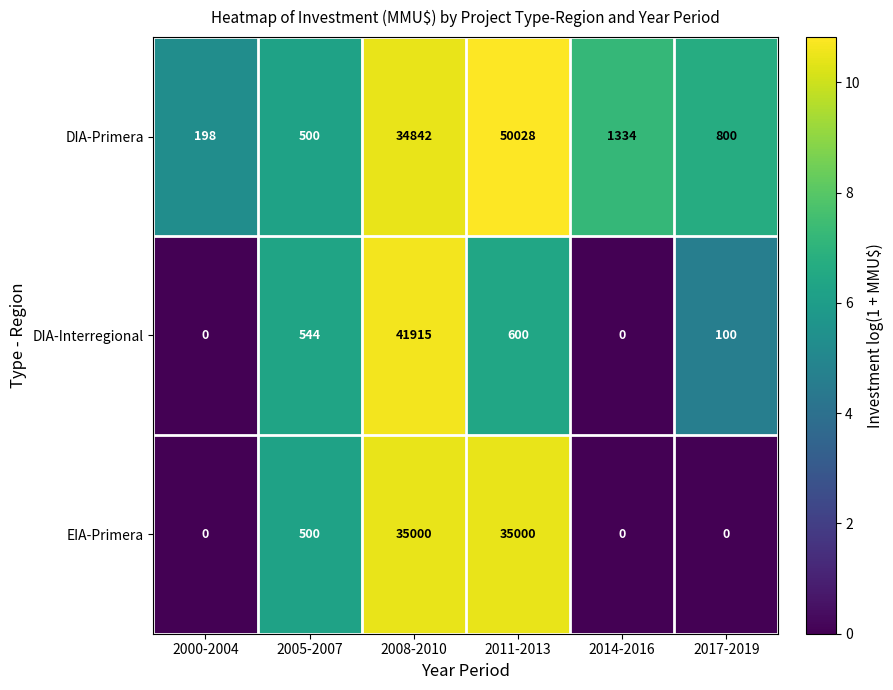

What is the difference between the maximum and second lowest values in the EIA-Primera series?

35000